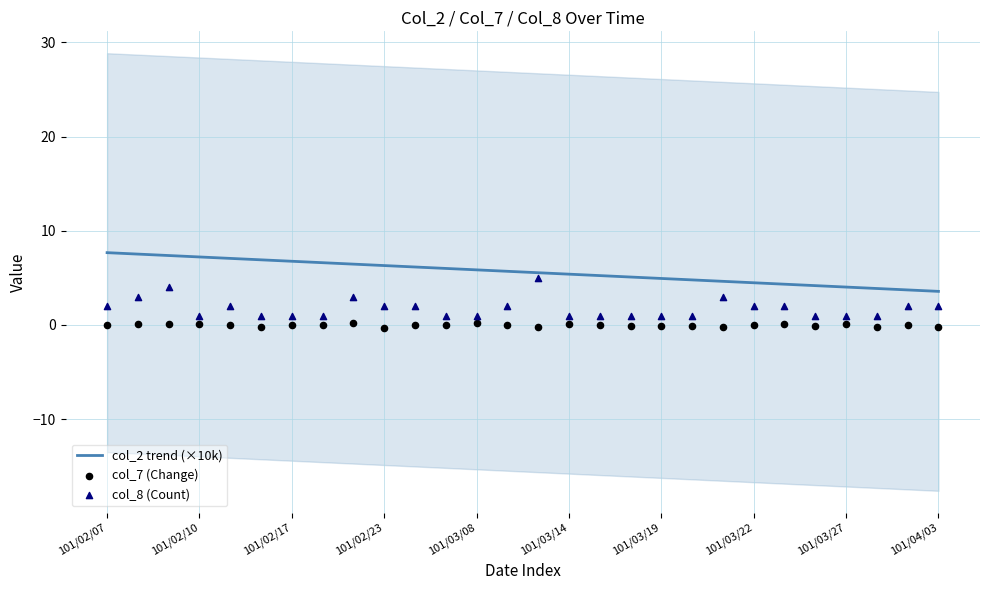

What are all the series names shown in the legend?

col_2 trend (×10k), col_7 (Change), col_8 (Count)